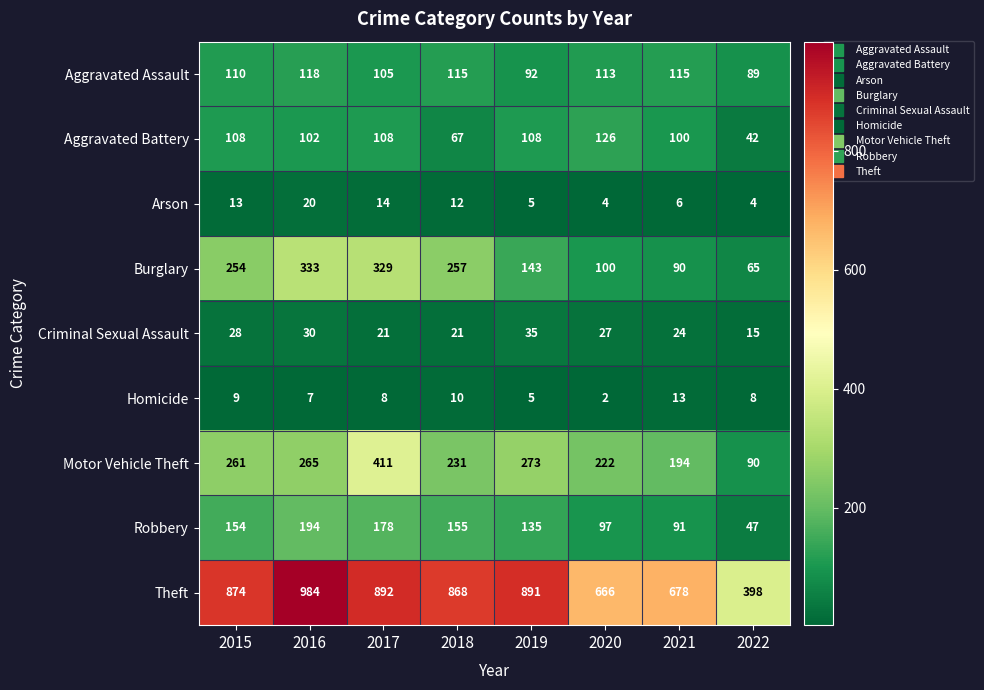

What is the approximate value of Motor Vehicle Theft at 2015?

261